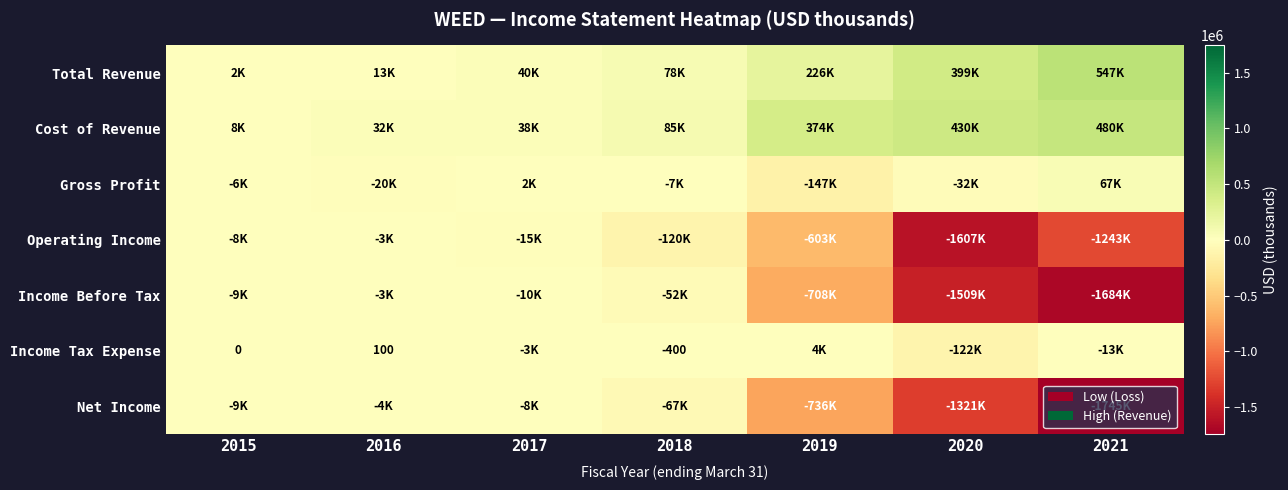

What is the total value across all series at 2021?

-3591500